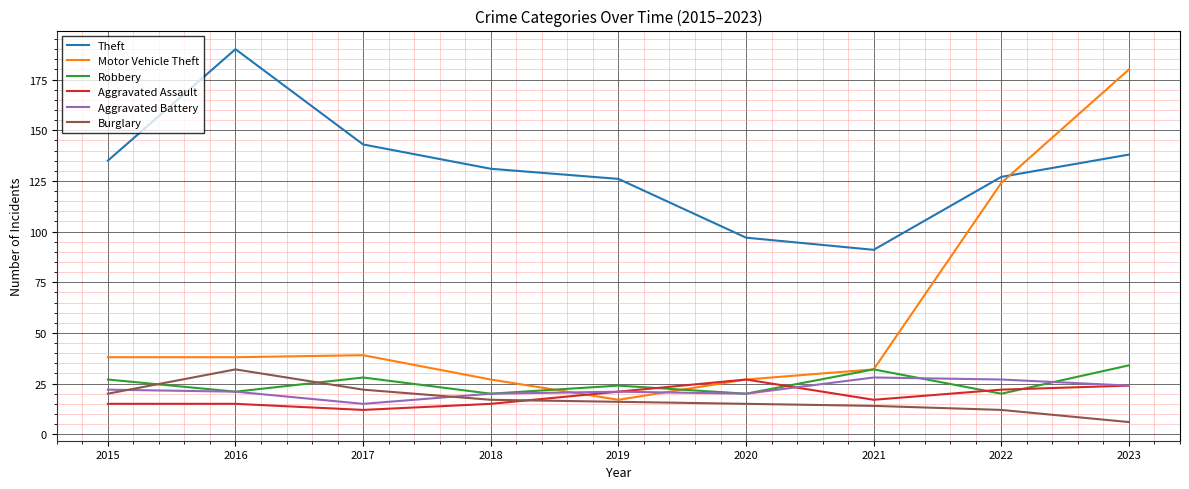

True or false: Theft has more than 1 interior local peaks.

False